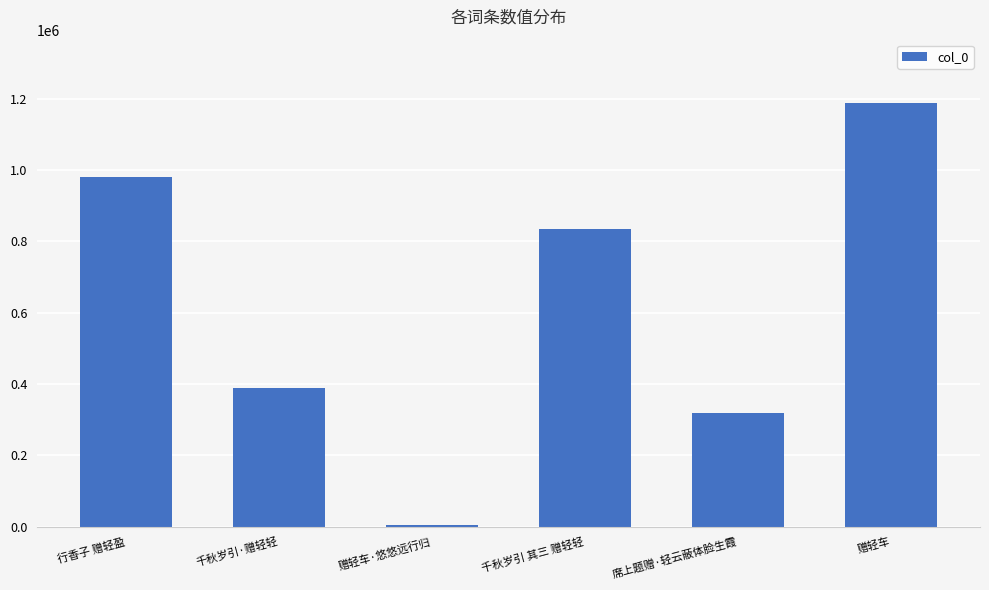

What is the maximum value shown in the chart?

1187933